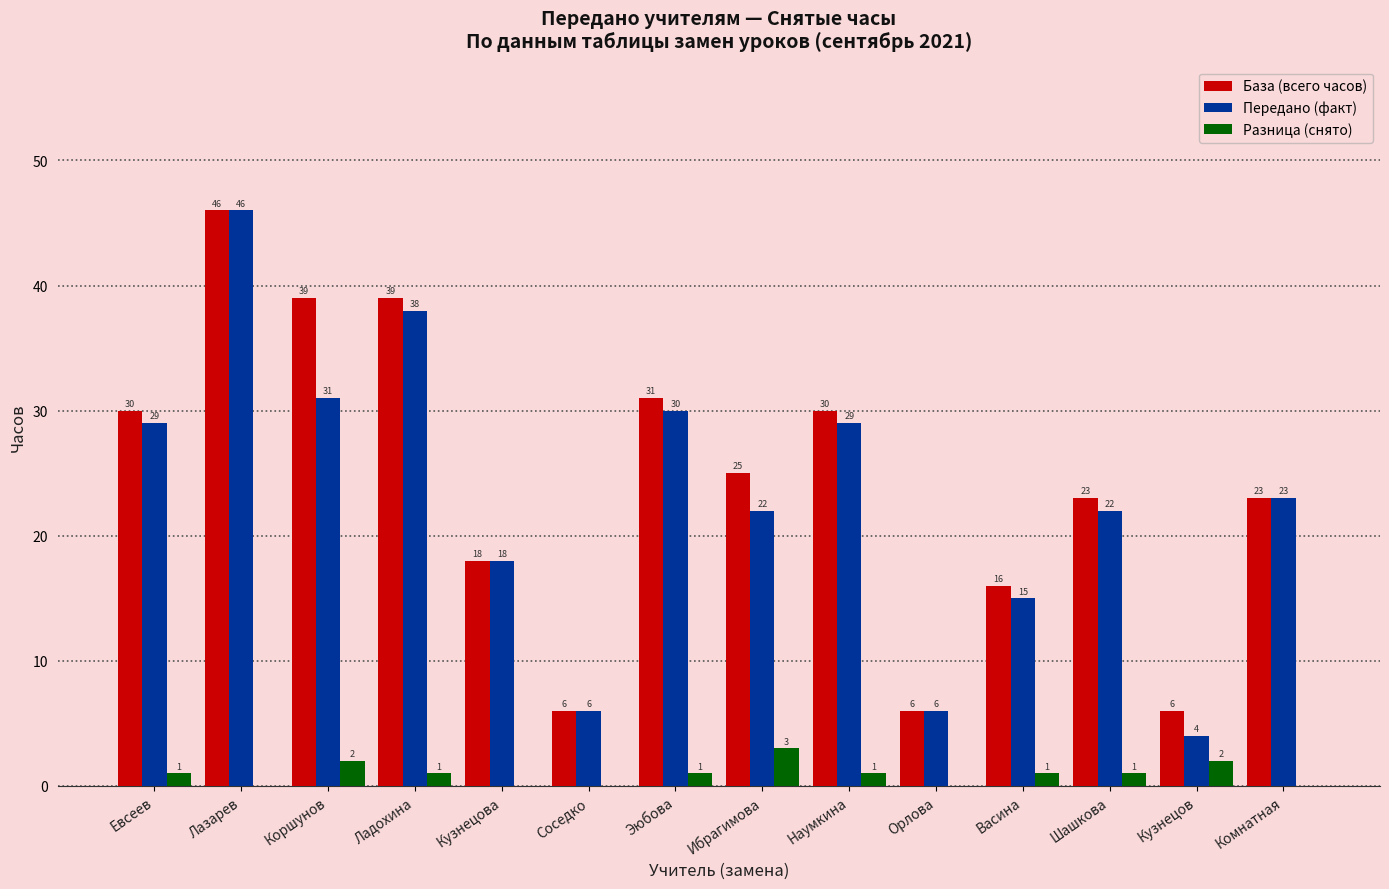

At which label does Передано (факт) first exceed 23?

Евсеев